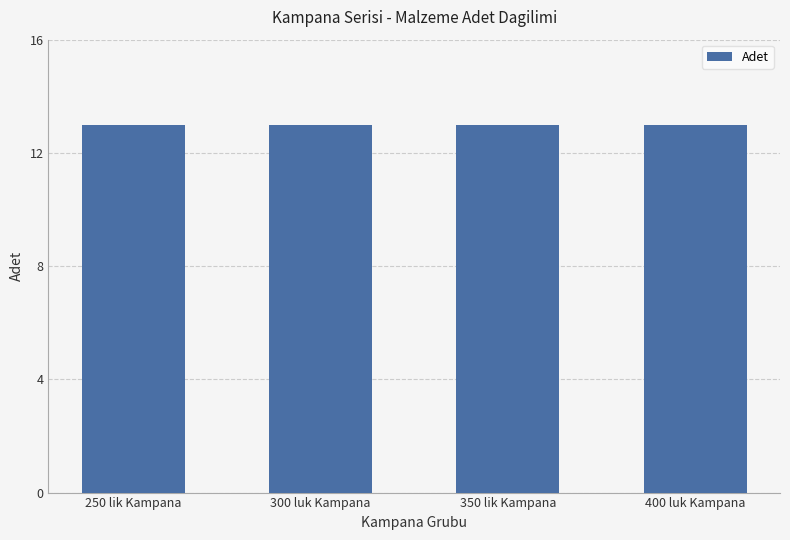

Are the bars horizontal?

No